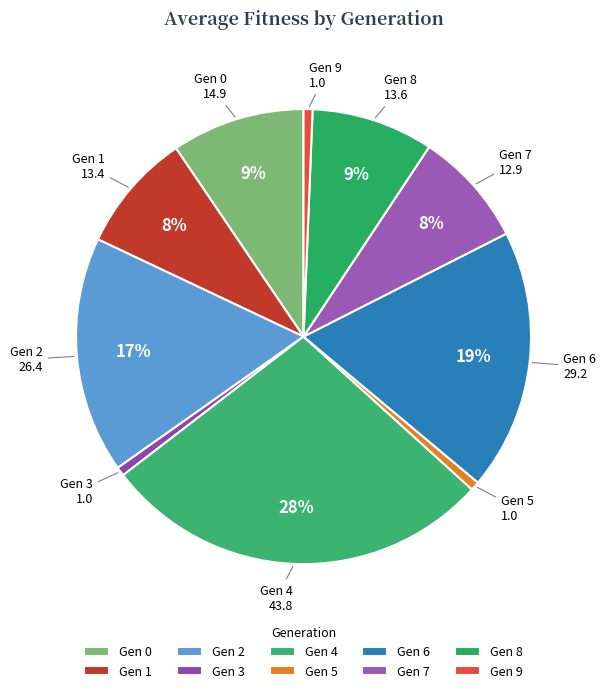

The Gen 2 slice represents 17% of the pie. True or false?

True